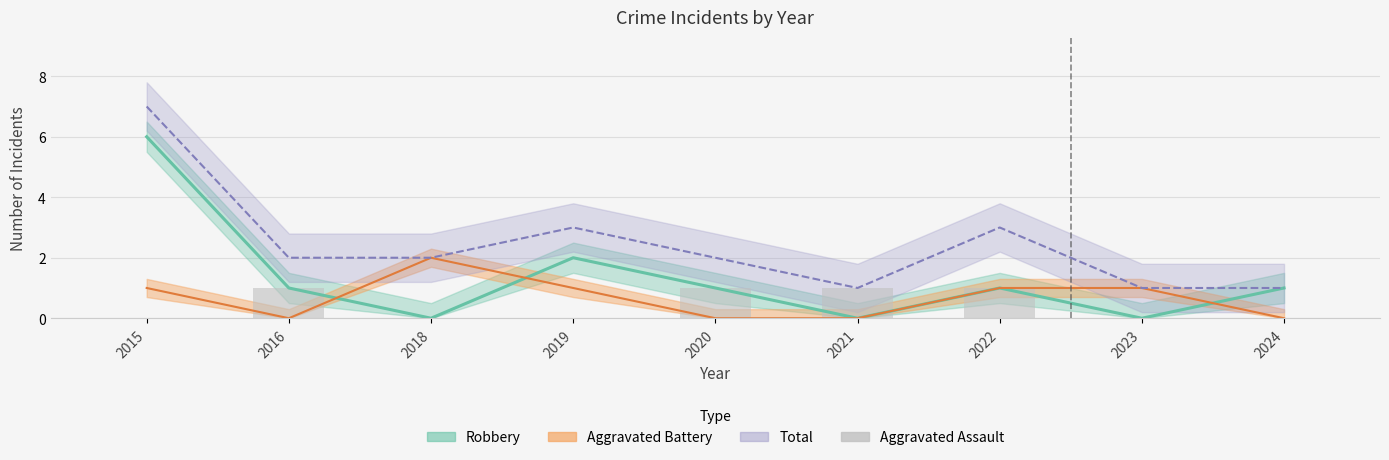

Does the chart contain any negative values?

No